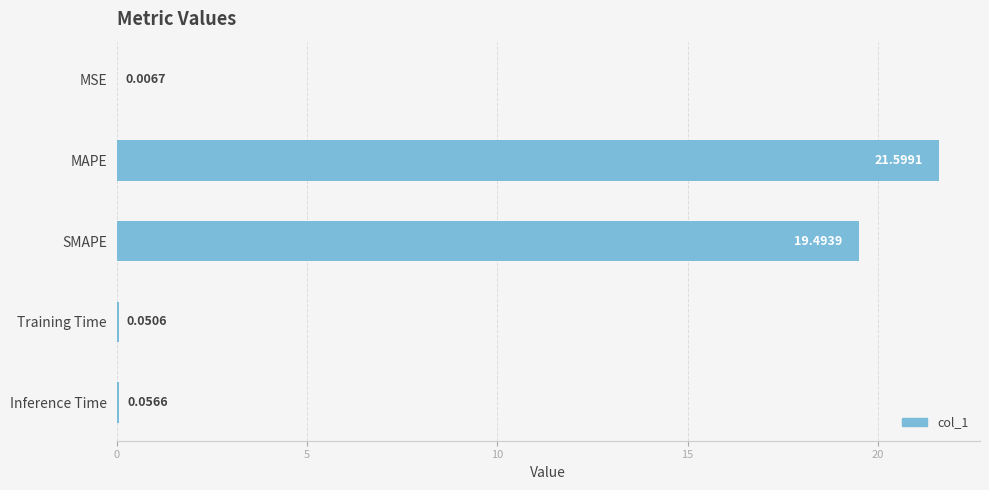

At which label is the value closest to 10?

SMAPE